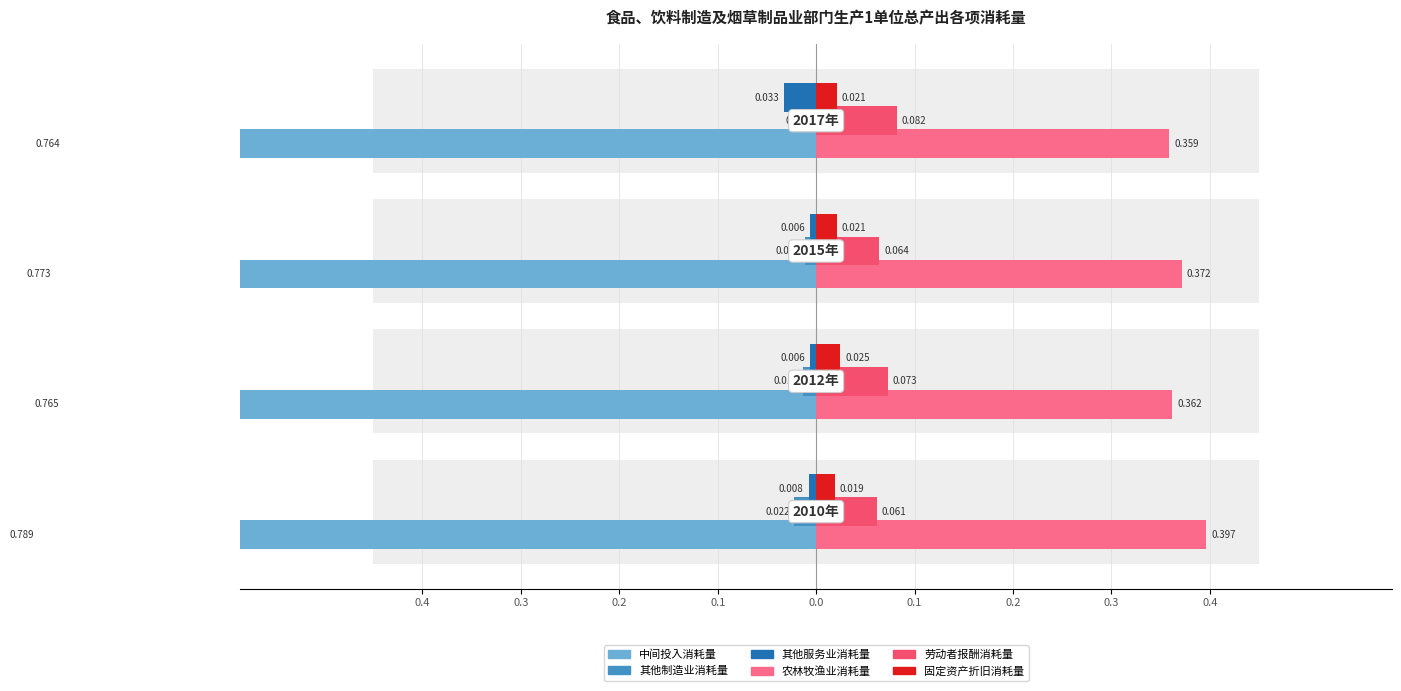

At how many categories does at least one series exceed 0?

4